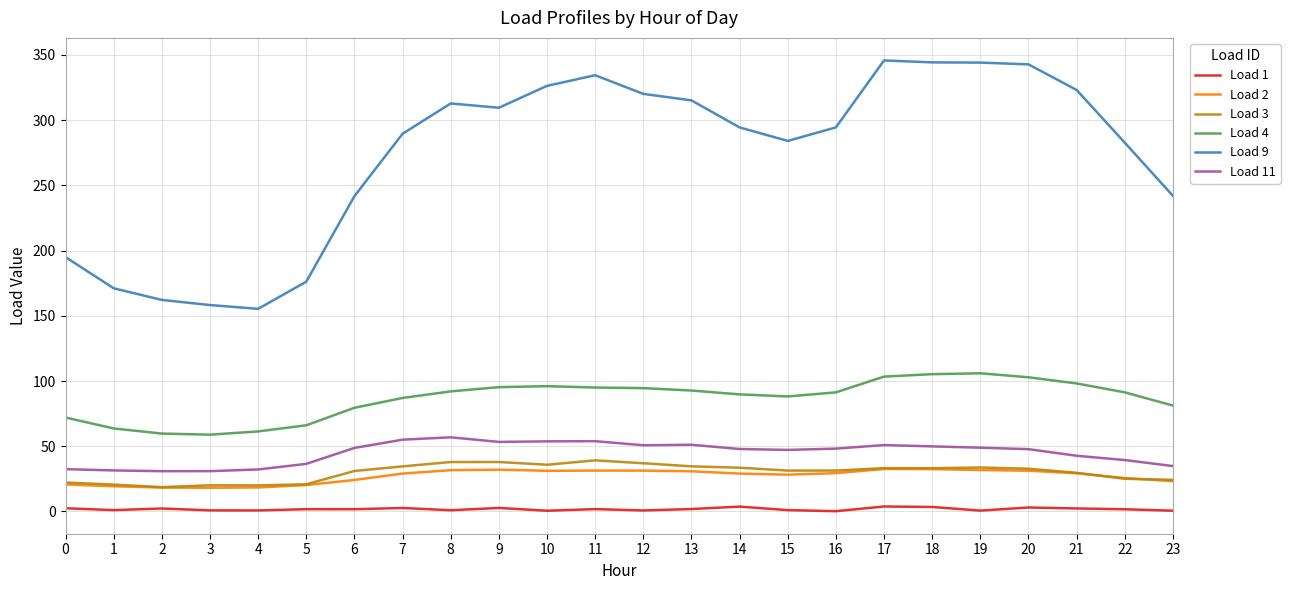

Read the Load 4 value at 1.

63.6